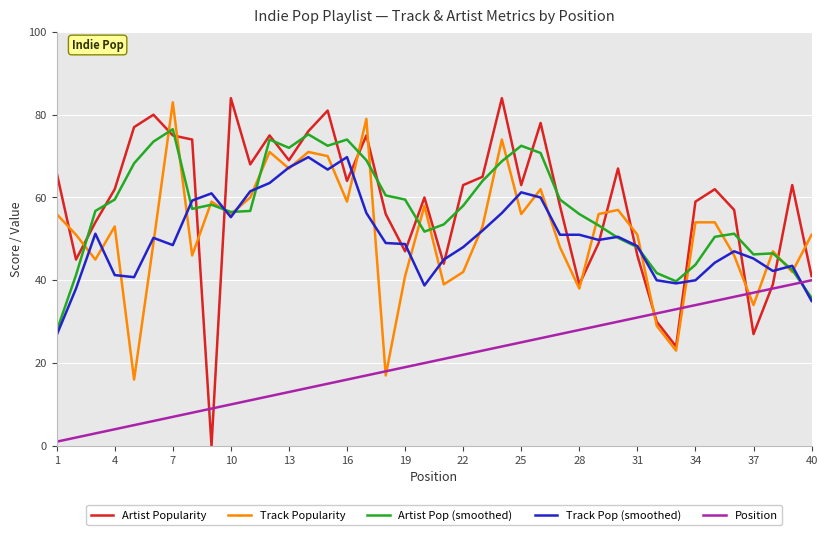

What is the maximum value for Artist Popularity?

84.0